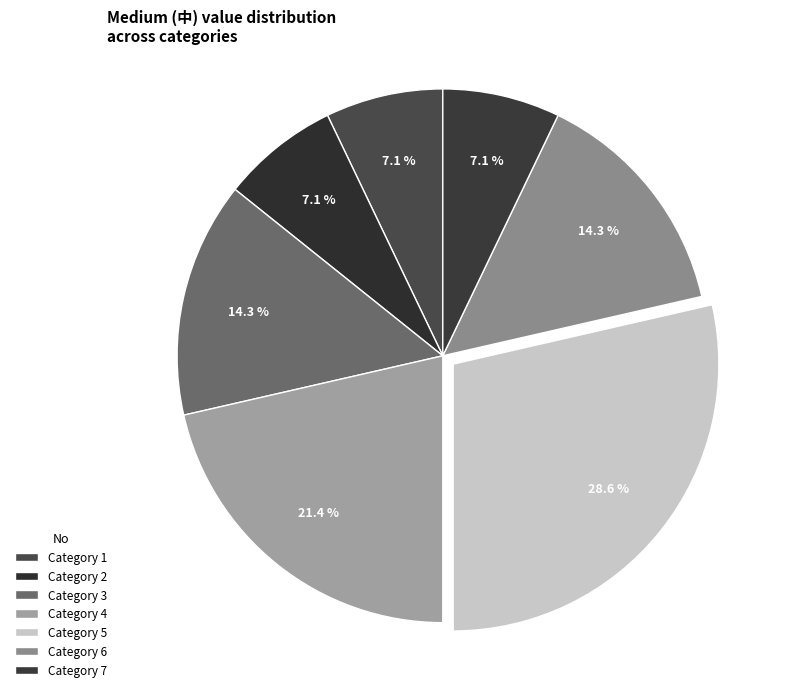

How many segments does this pie chart have?

7